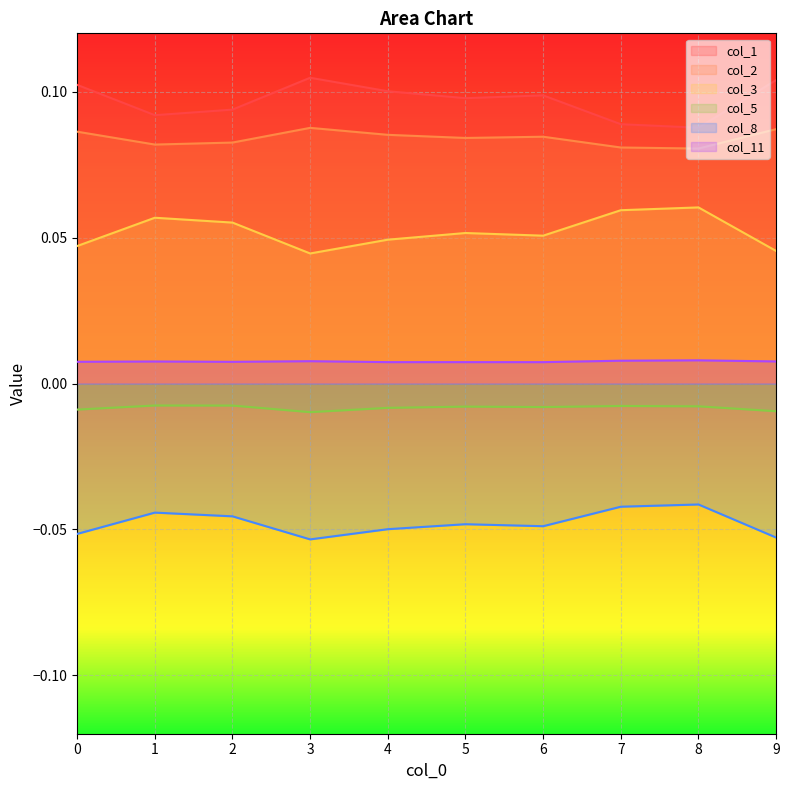

Which series changed the most between 3 and 5?

col_3